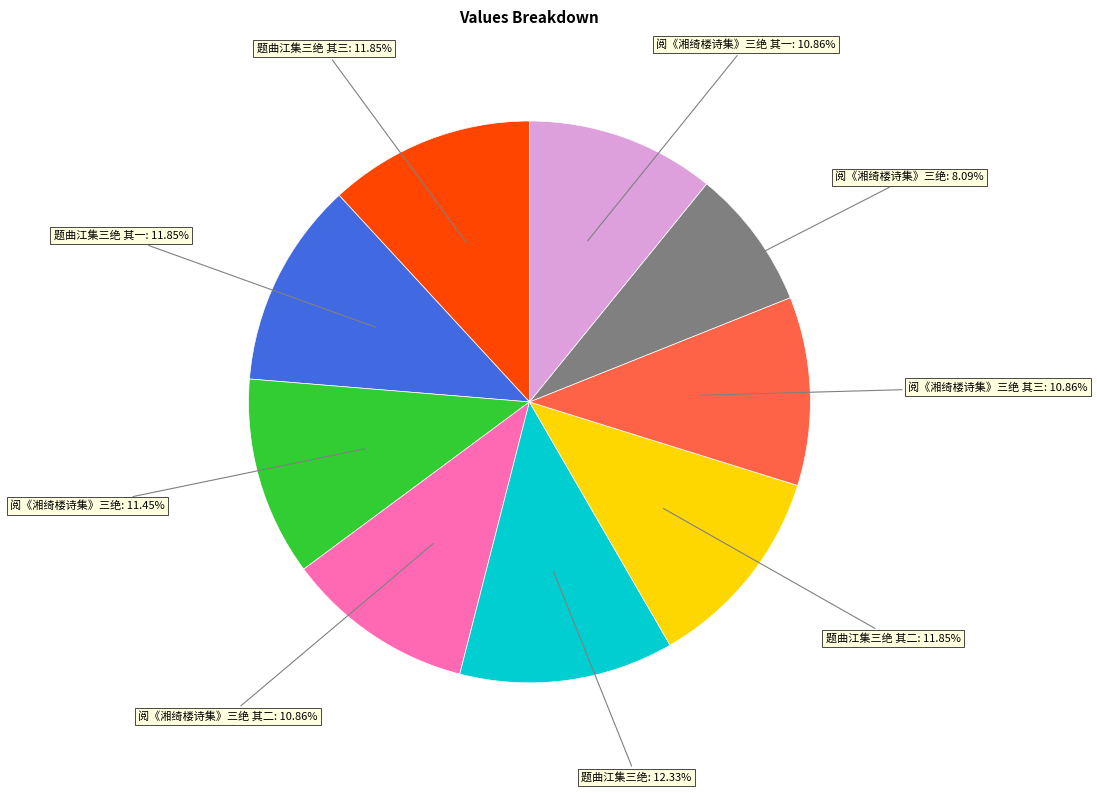

Does any single category account for the majority?

No